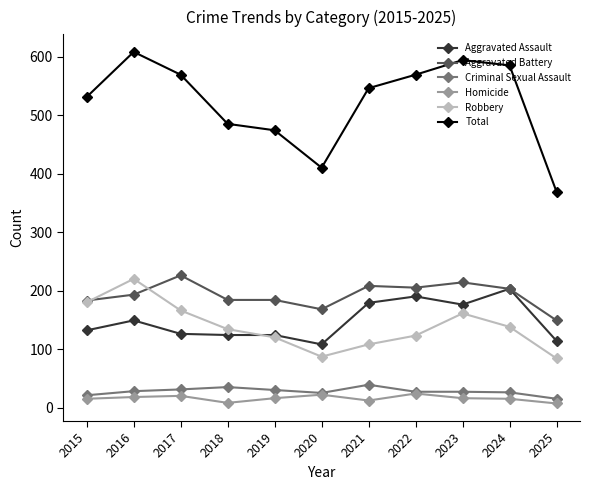

At how many categories does at least one series exceed 287?

11